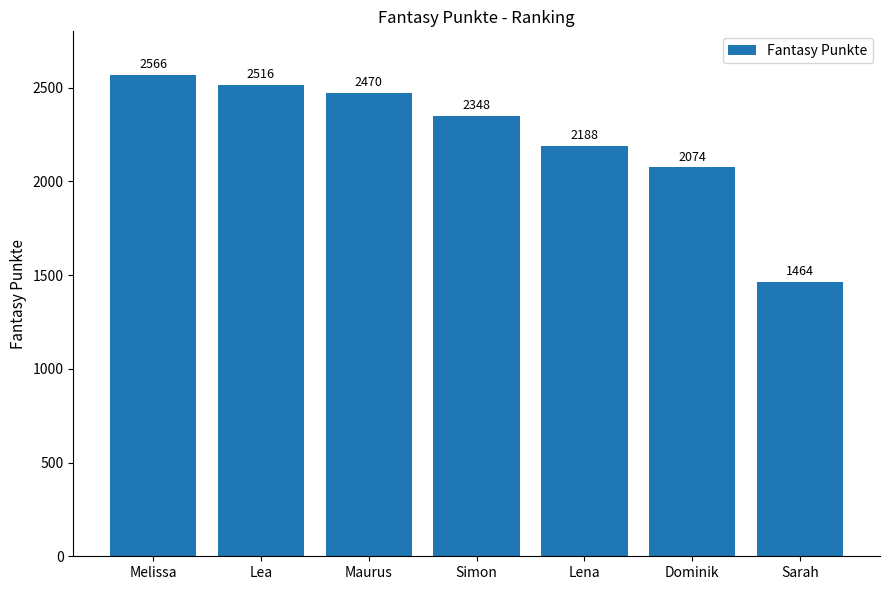

Are the bars horizontal?

No